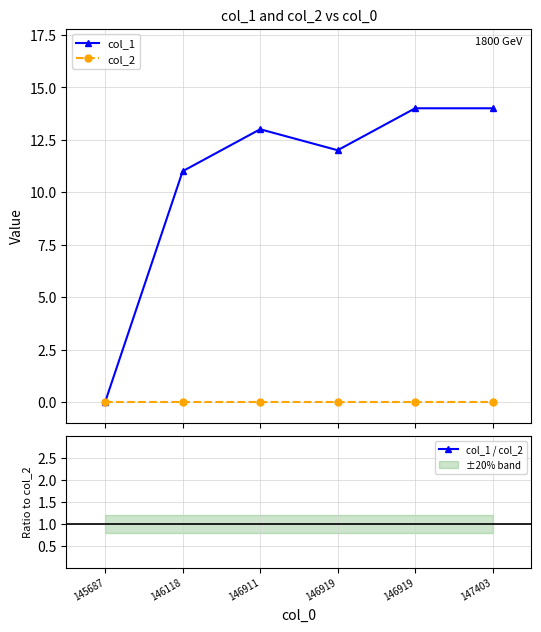

True or false: col_1 and col_2 intersect in this chart.

False